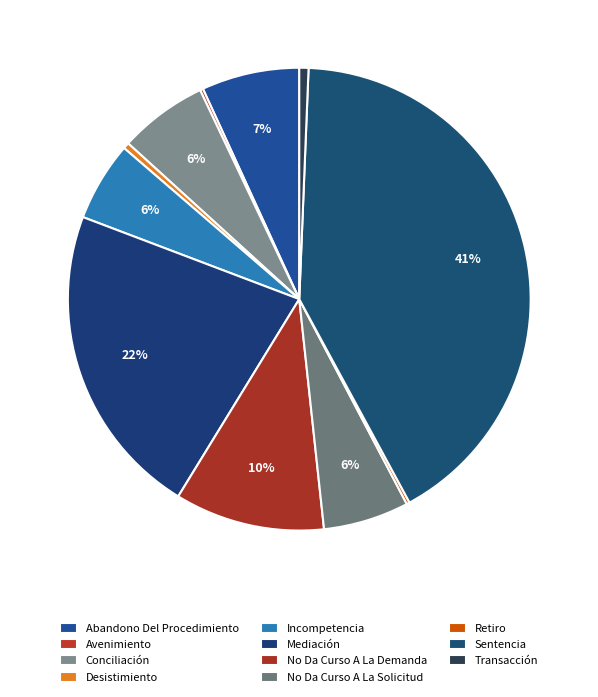

Rank the categories by value from highest to lowest.

Sentencia, Mediación, No Da Curso A La Demanda, Abandono Del Procedimiento, Conciliación, No Da Curso A La Solicitud, Incompetencia, Transacción, Desistimiento, Avenimiento, Retiro